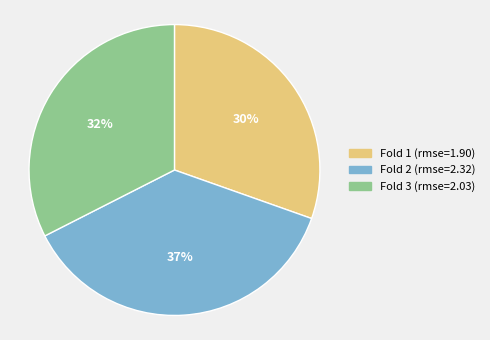

To the nearest percent, what is the difference between the largest and smallest slice percentages?

7%